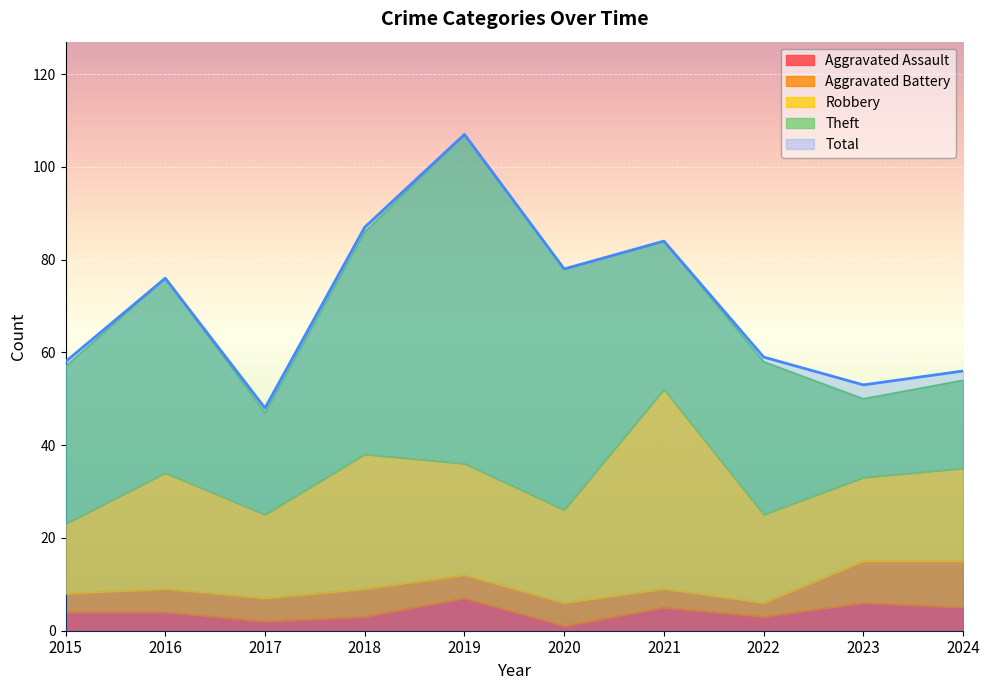

How many Aggravated Assault values are between 3 and 5?

6